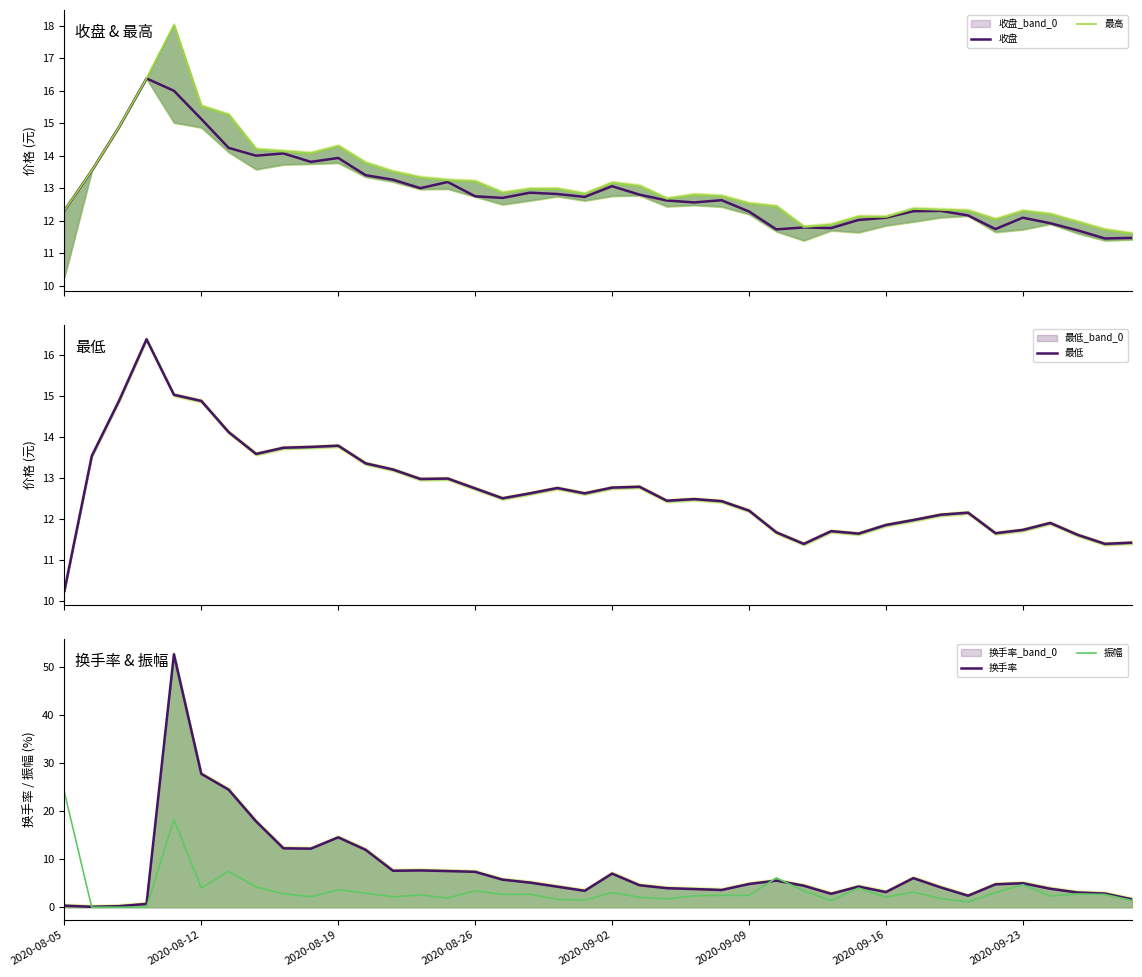

In 最低, how many points are higher than both neighbors (excluding endpoints)?

9